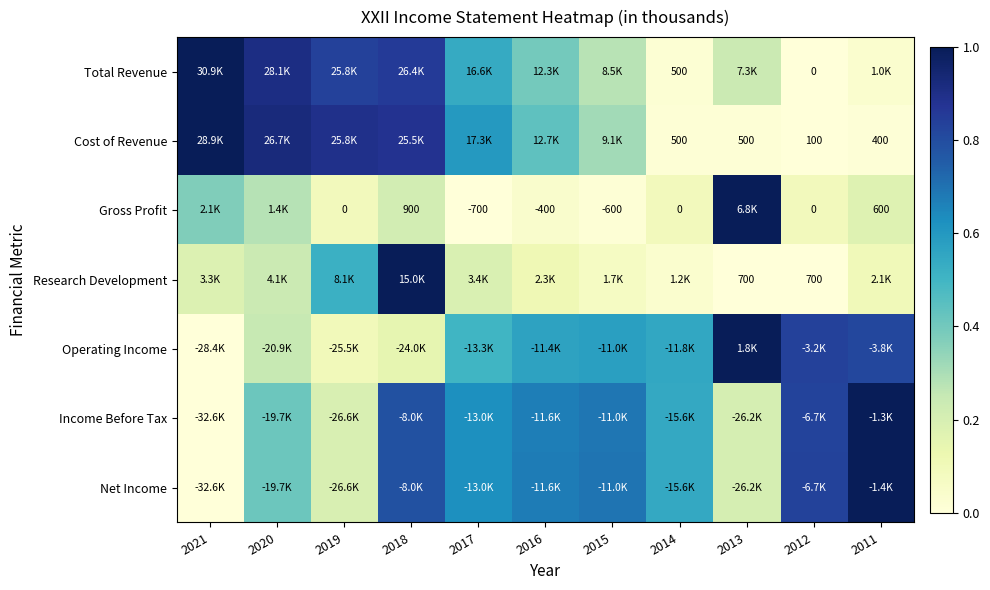

List the labels in order of Operating Income value, smallest first.

2021, 2019, 2018, 2020, 2017, 2014, 2016, 2015, 2011, 2012, 2013